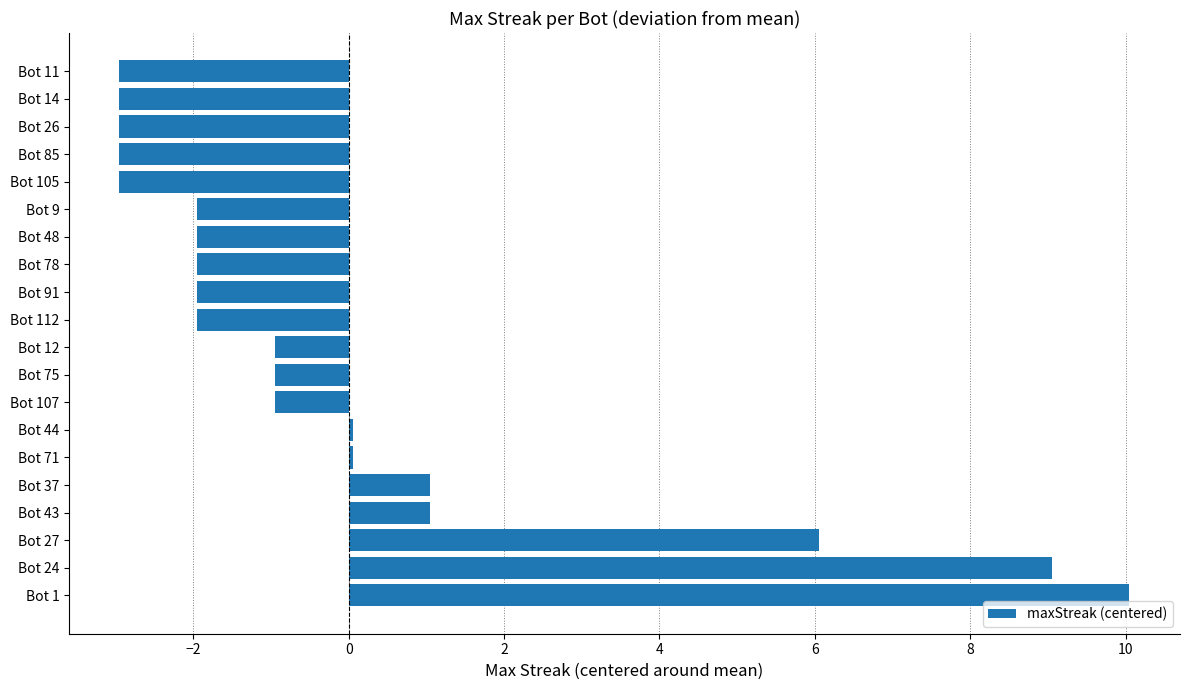

True or false: the data shows -0.9 at Bot 12.

True